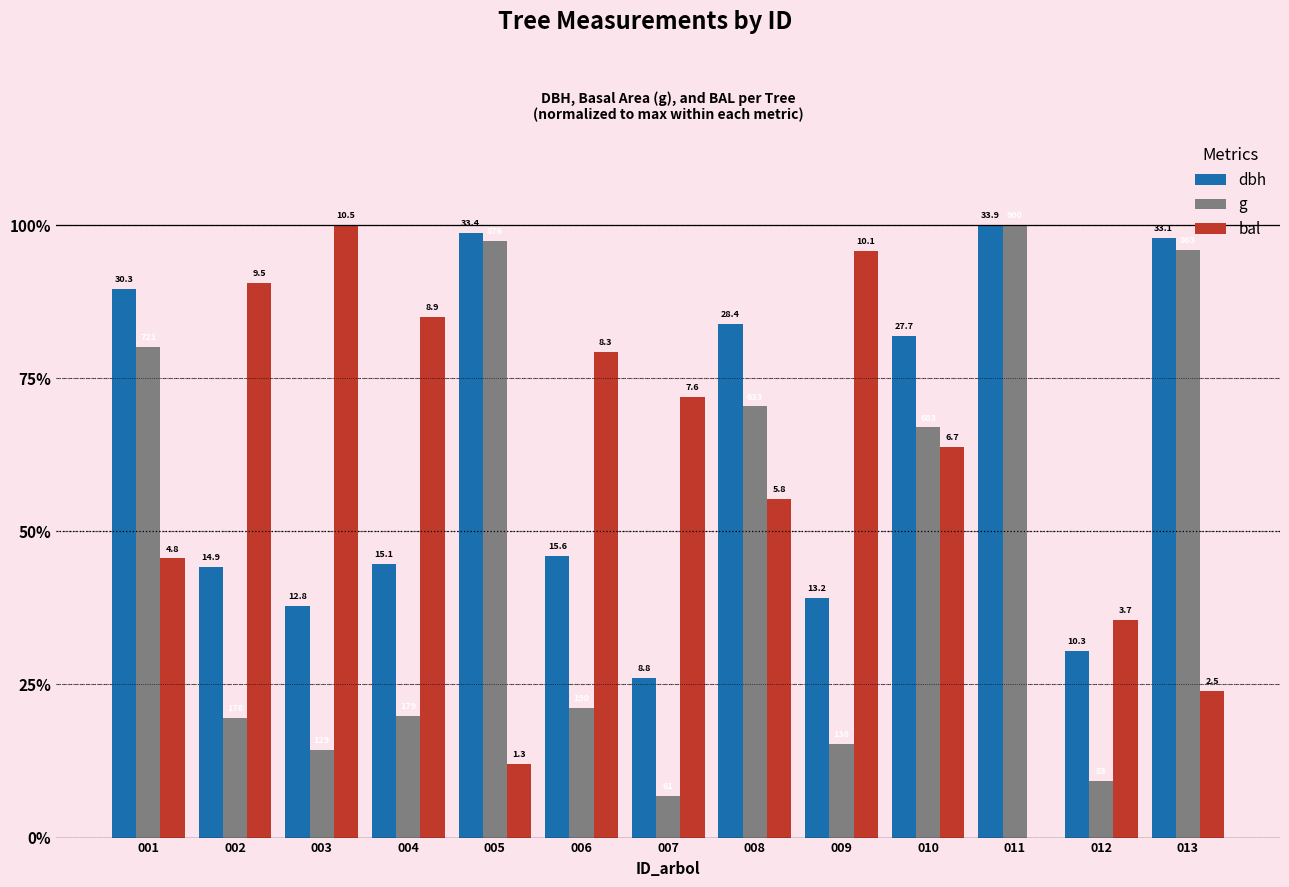

At 006, list the series in order from smallest to largest.

g, dbh, bal